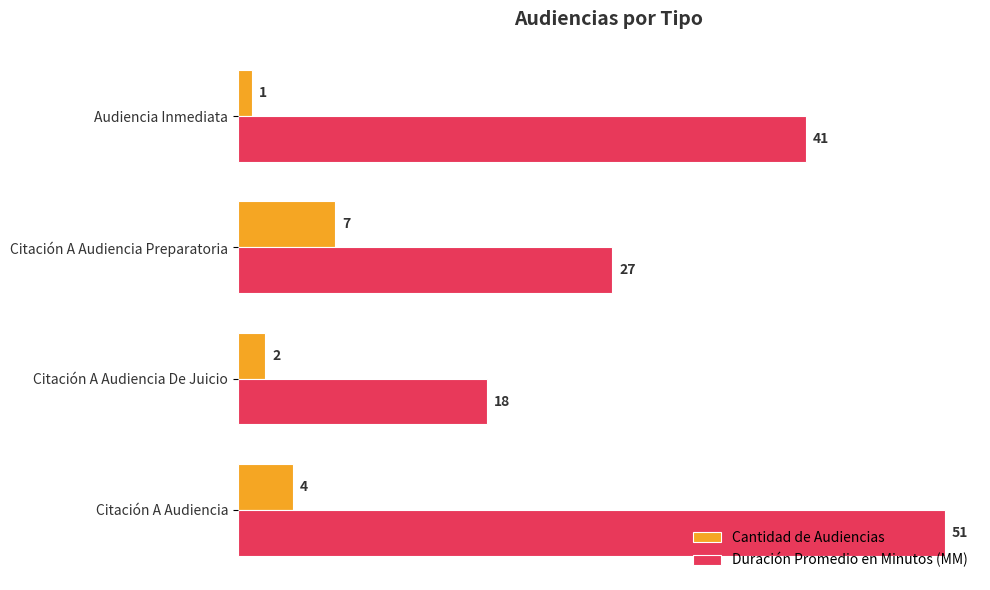

Rank the series by their maximum value, from highest to lowest.

Duración Promedio en Minutos (MM), Cantidad de Audiencias